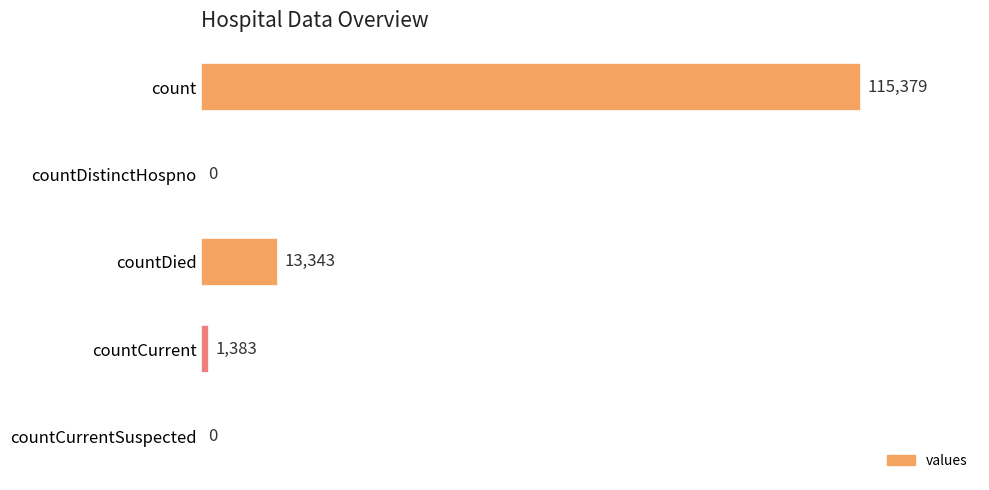

Is it true that the value at countDistinctHospno is 0?

True